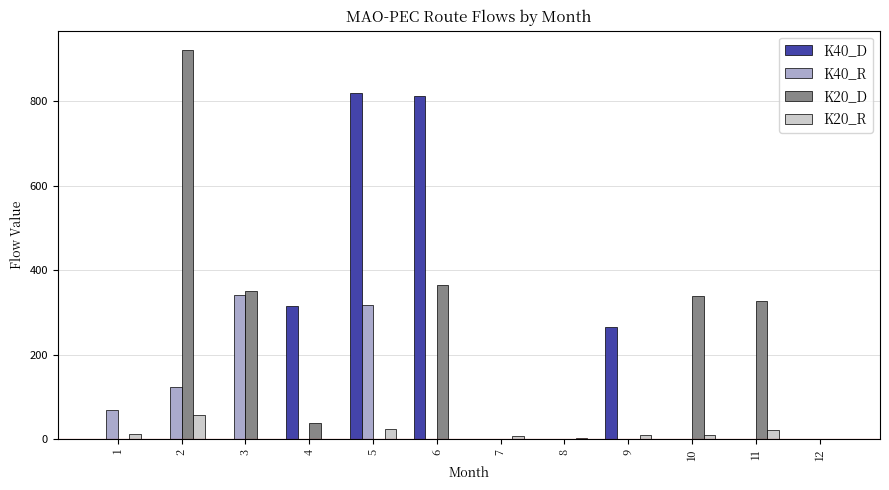

Where is K40_D nearest to the value 409?

4